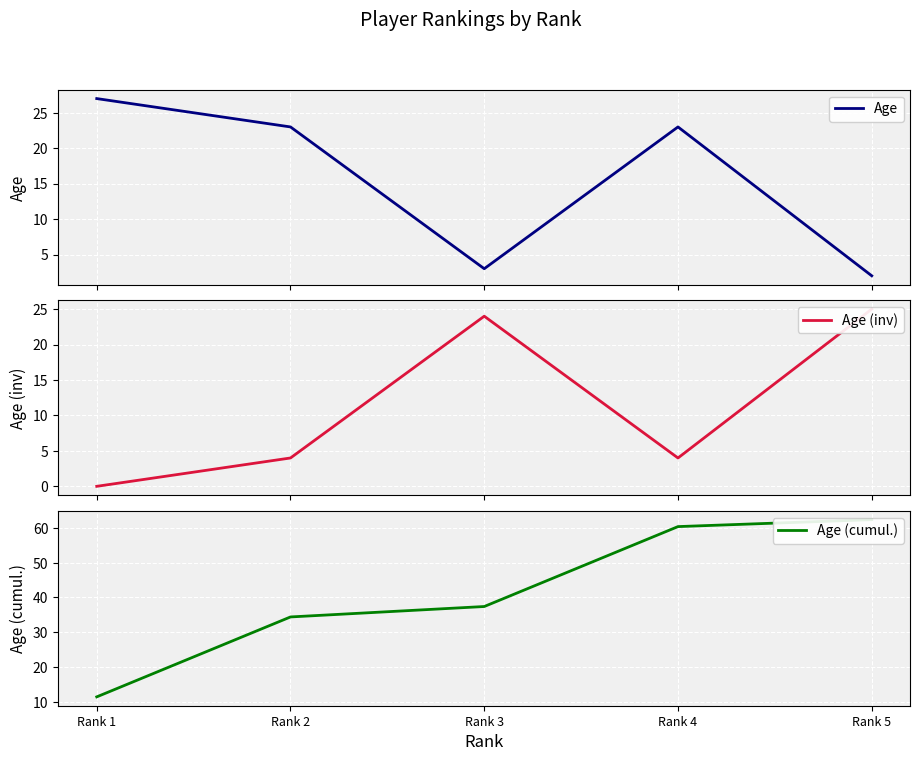

What is the sum of all Age values?

78